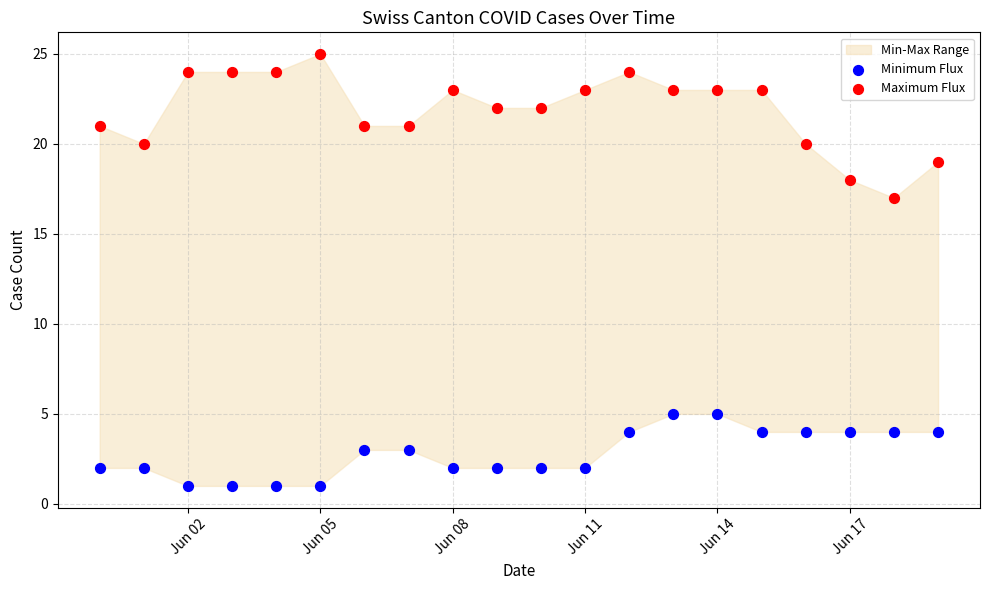

Which series contains the highest Y value?

Maximum Flux